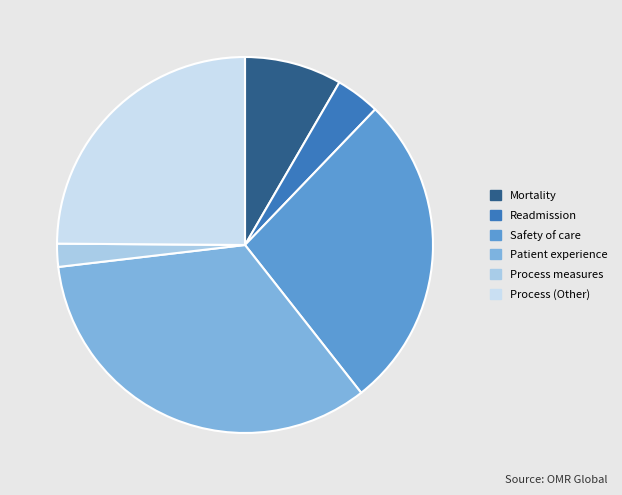

Count the number of slices in the pie.

6